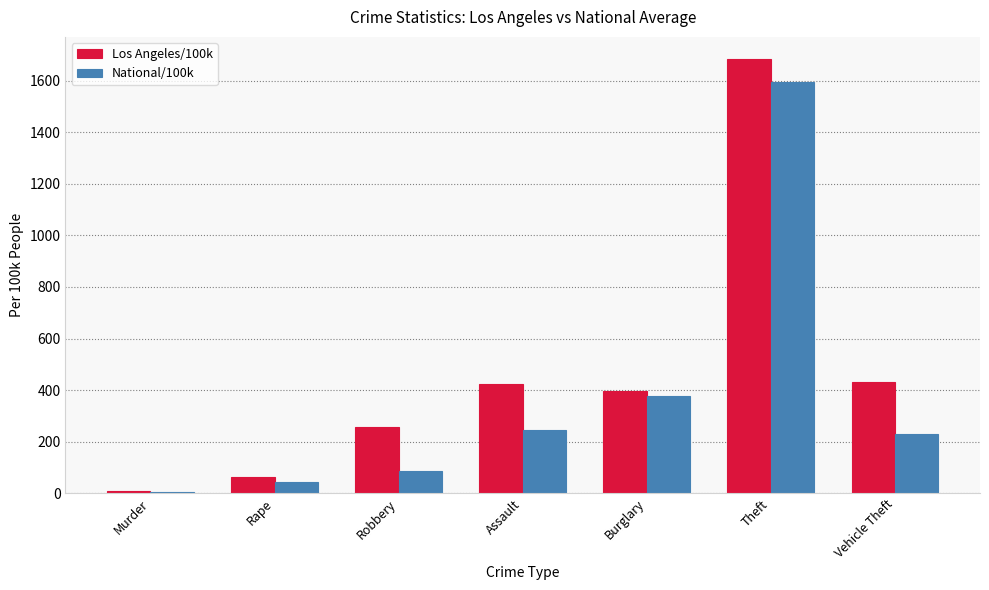

What are all the series names shown in the legend?

Los Angeles/100k, National/100k